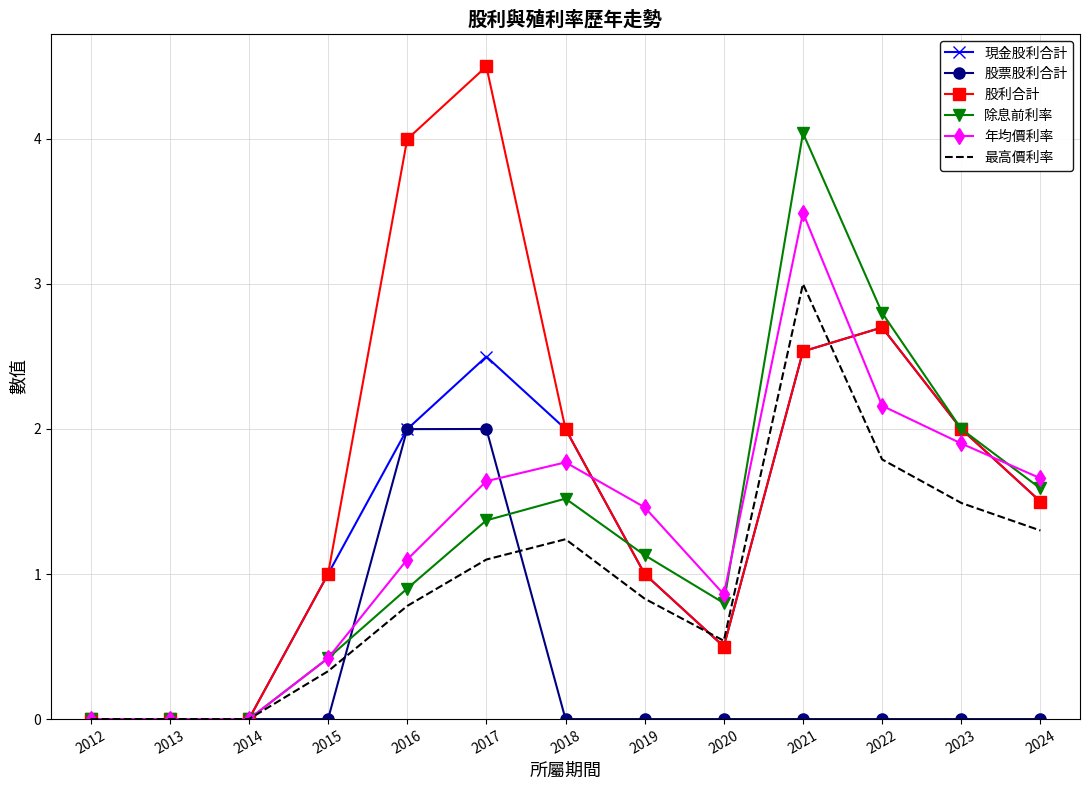

Which label corresponds to the largest value in the chart?

2017